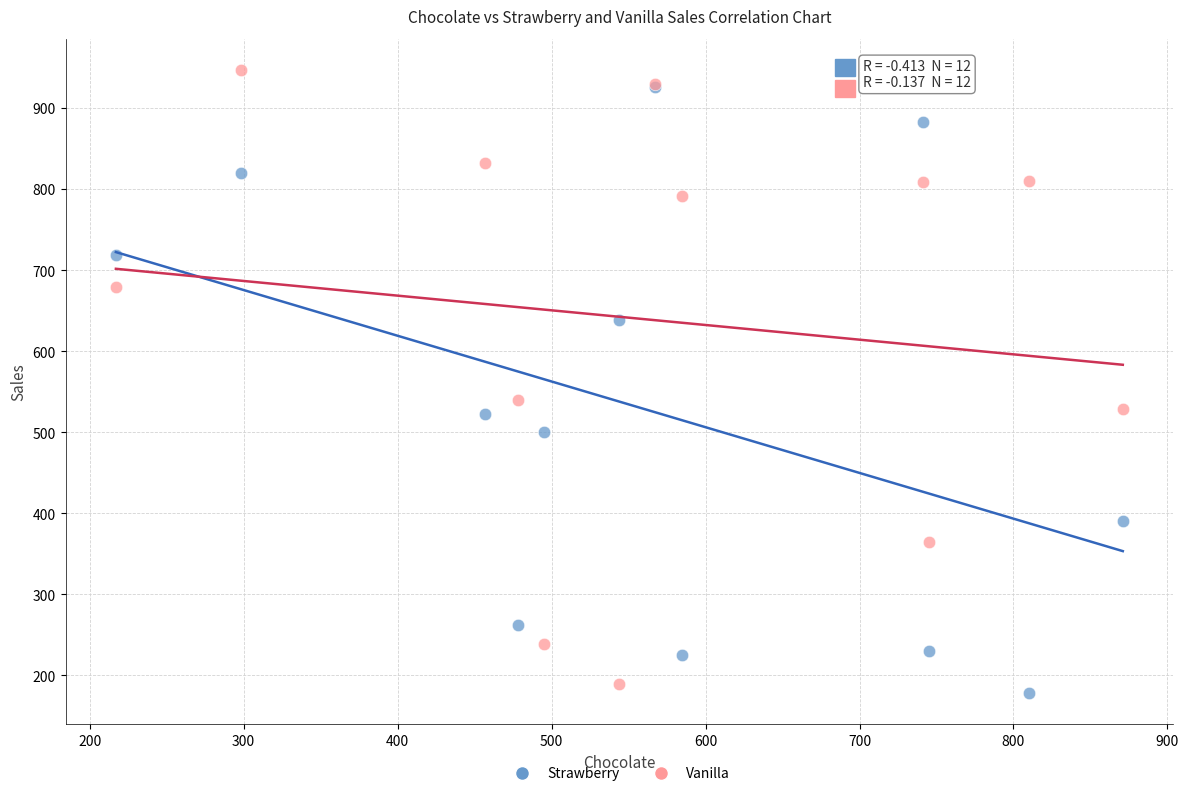

Which series reaches the minimum Y coordinate?

Strawberry